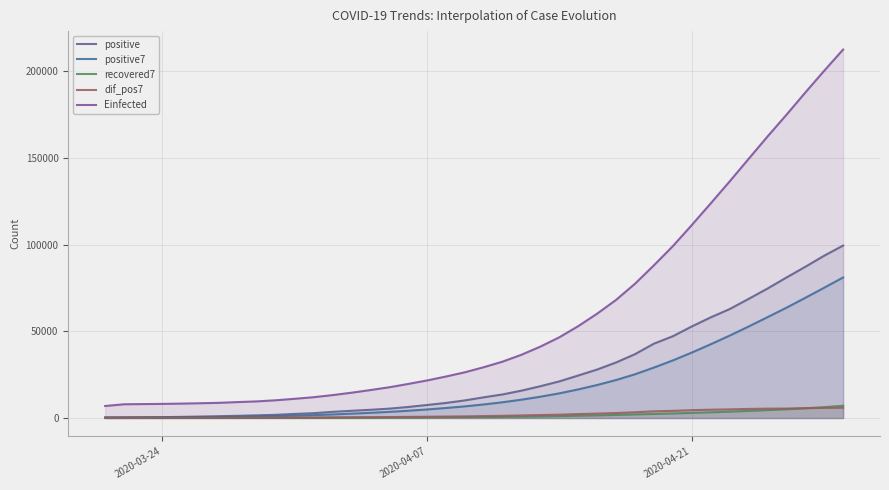

Does the chart have visible grid lines?

Yes